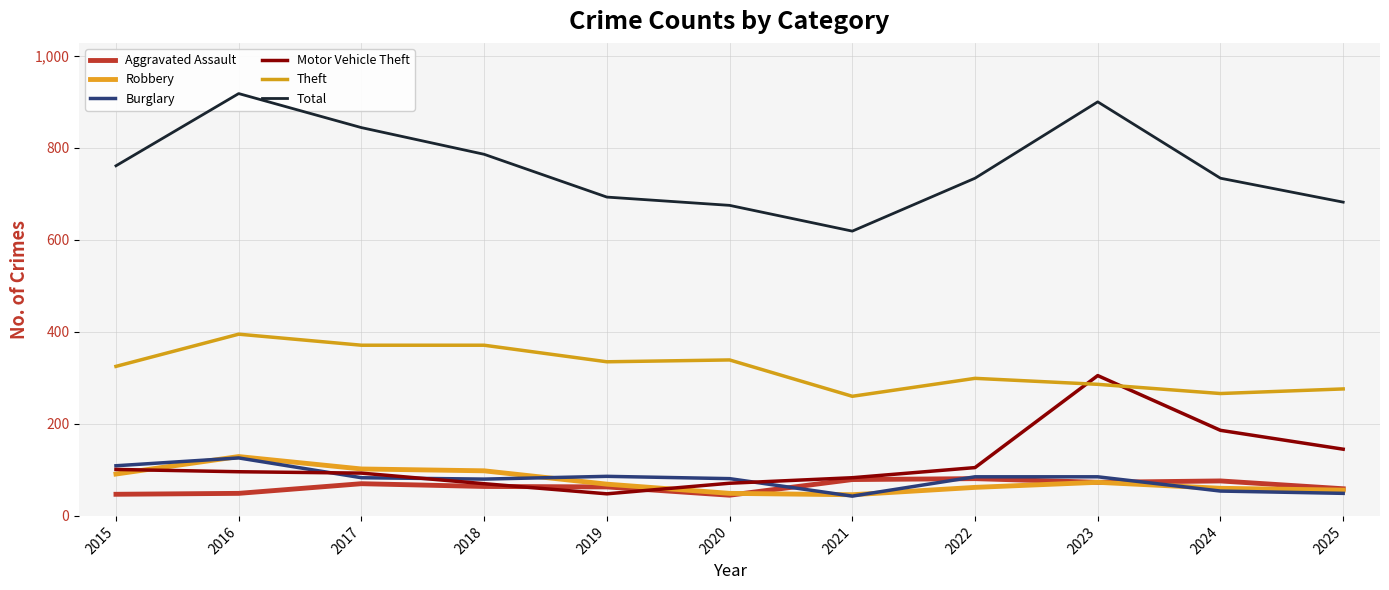

Rank the categories by Burglary value from highest to lowest.

2016, 2015, 2019, 2022, 2023, 2017, 2020, 2018, 2024, 2025, 2021